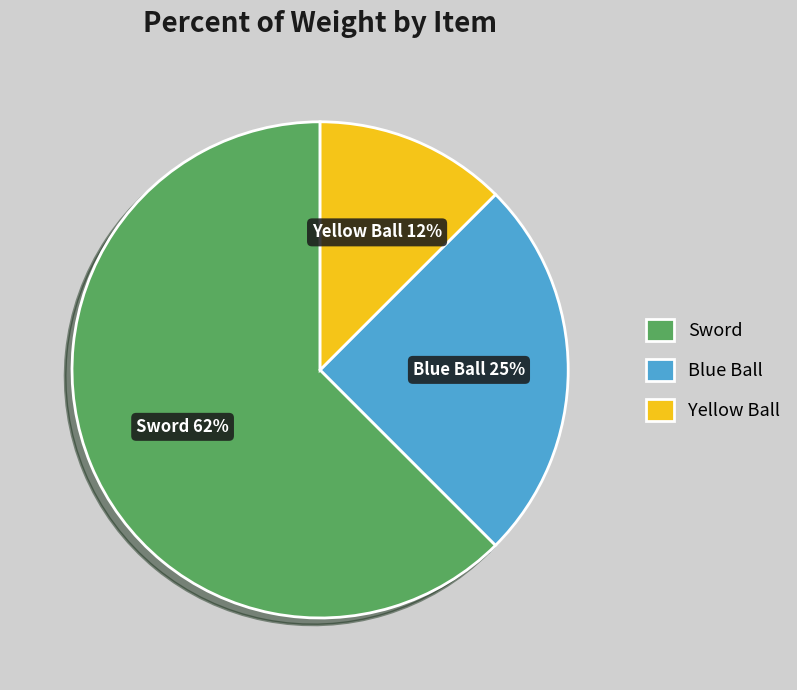

Does any single category account for the majority?

Yes